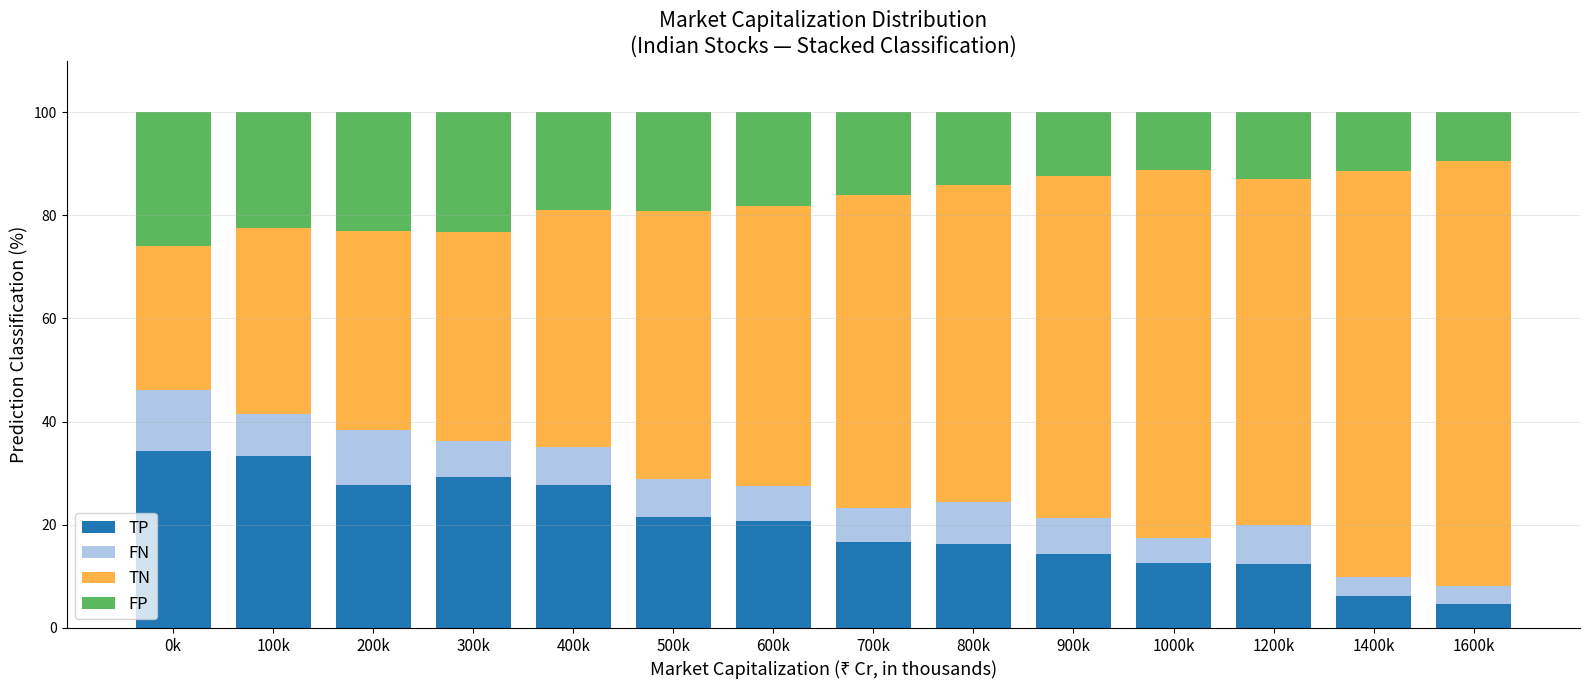

Is it true that TP equals 27.8 at 400k?

True